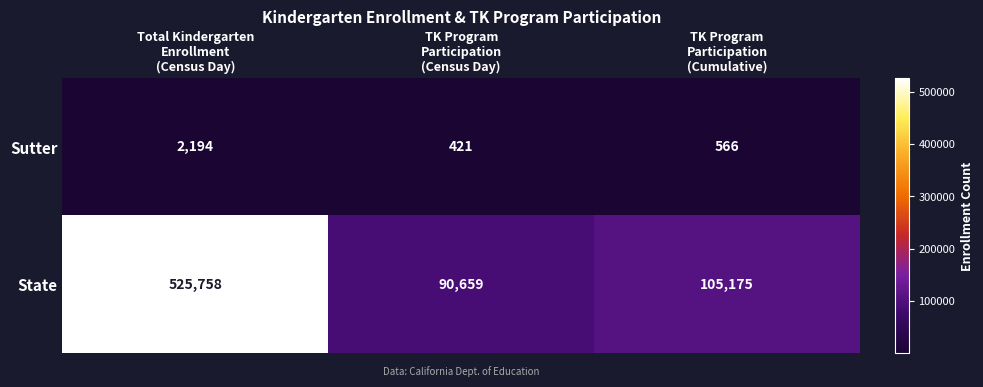

Between Total Kindergarten
Enrollment
(Census Day) and TK Program
Participation
(Census Day), which series saw the biggest shift?

State